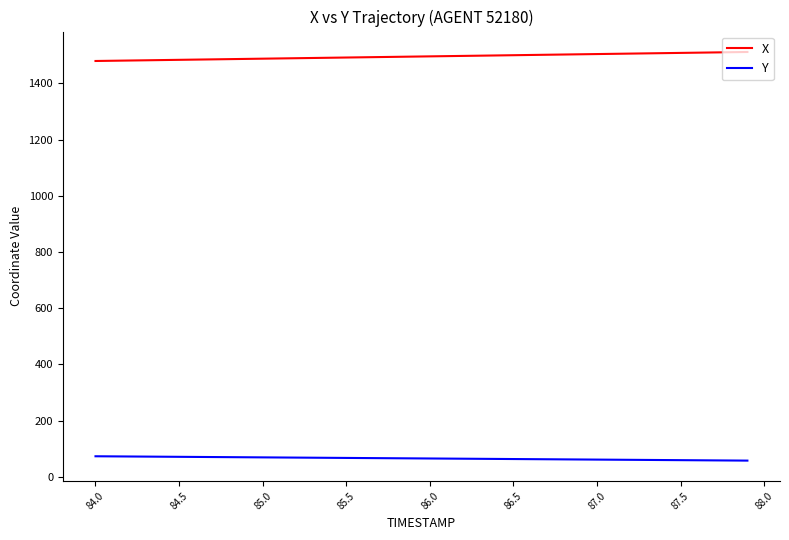

What is the minimum value for X?

1479.7